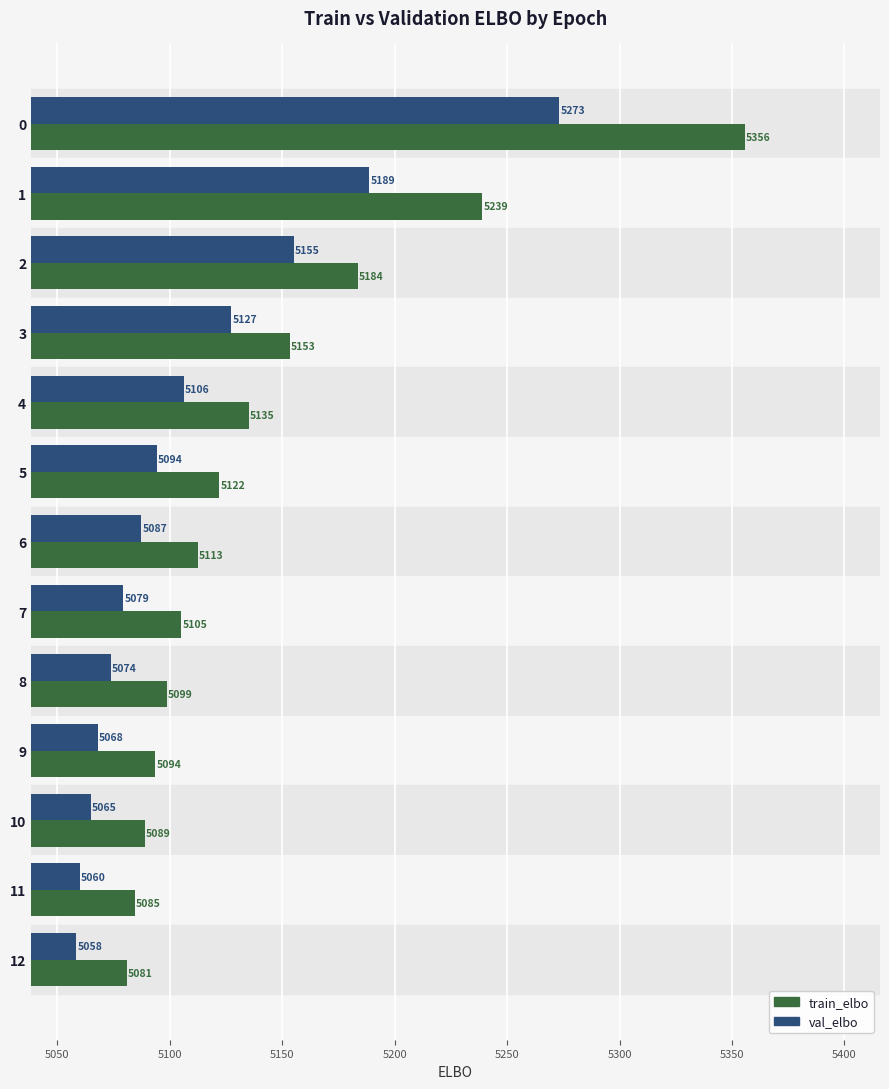

Between 1 and 9, which series saw the biggest shift?

train_elbo